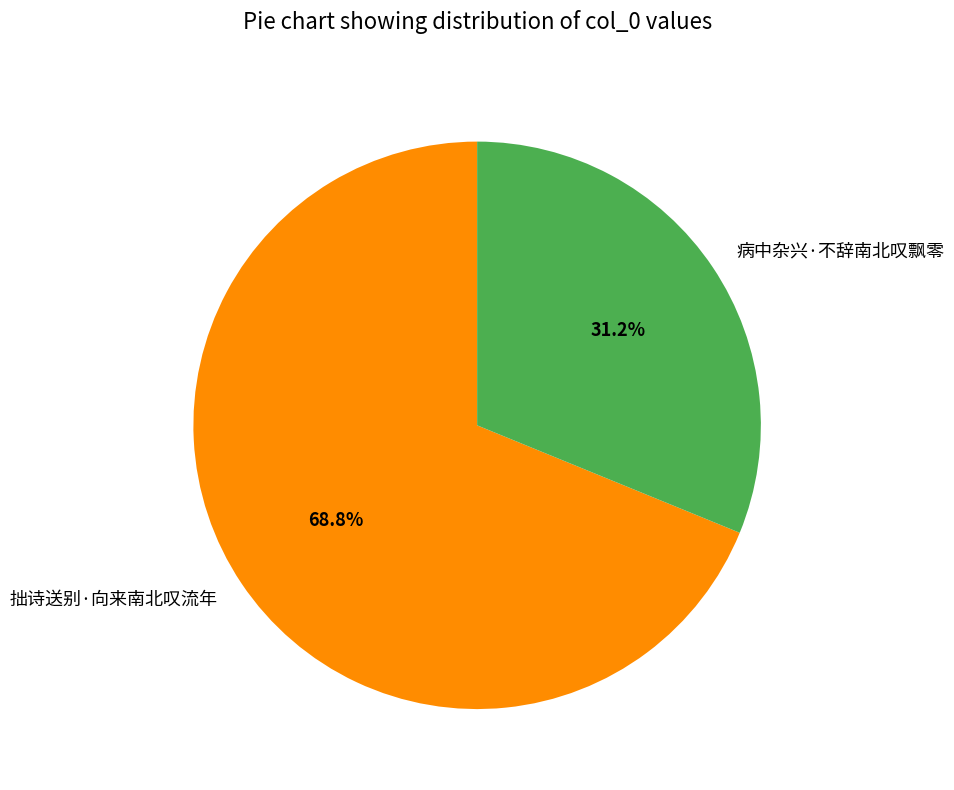

Do 病中杂兴·不辞南北叹飘零 and 拙诗送别·向来南北叹流年 together represent more than half of the pie?

Yes